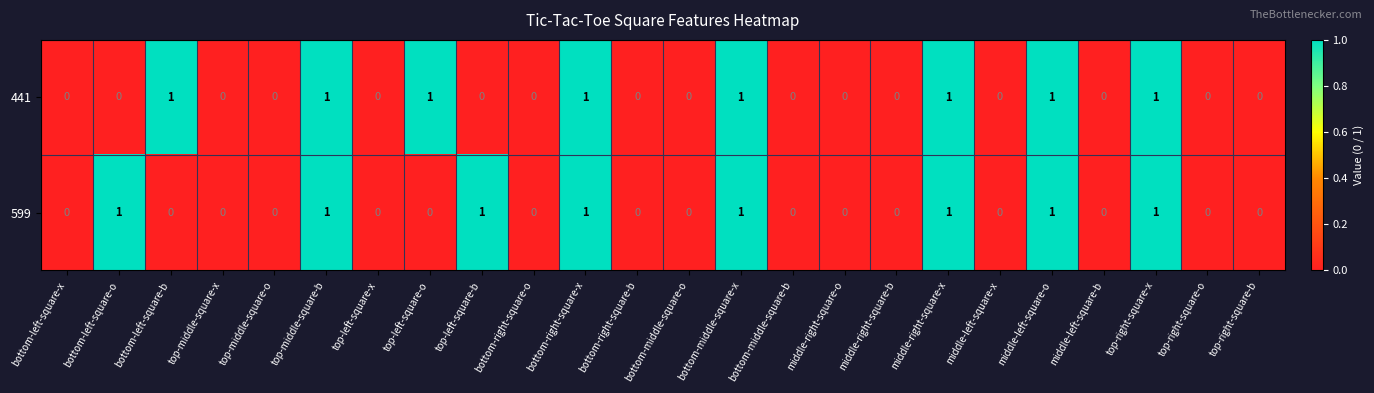

What is the sum of all 441 values?

8